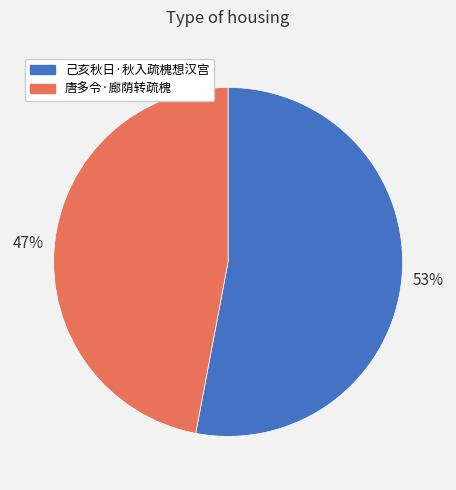

To the nearest percent, what is the average slice percentage?

50%